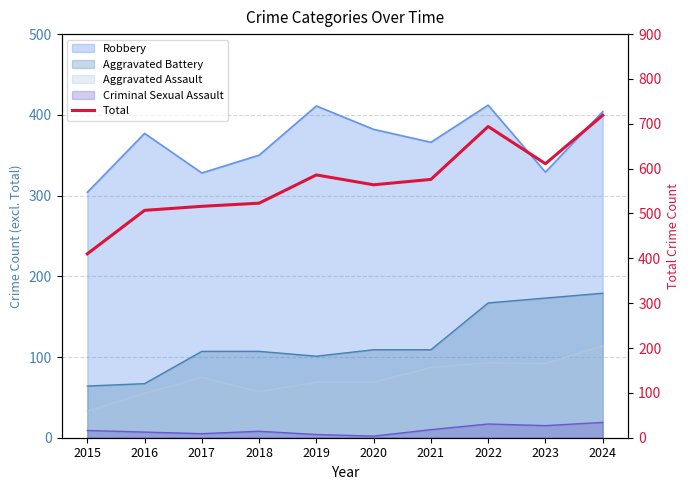

How many data points are above 576?

4